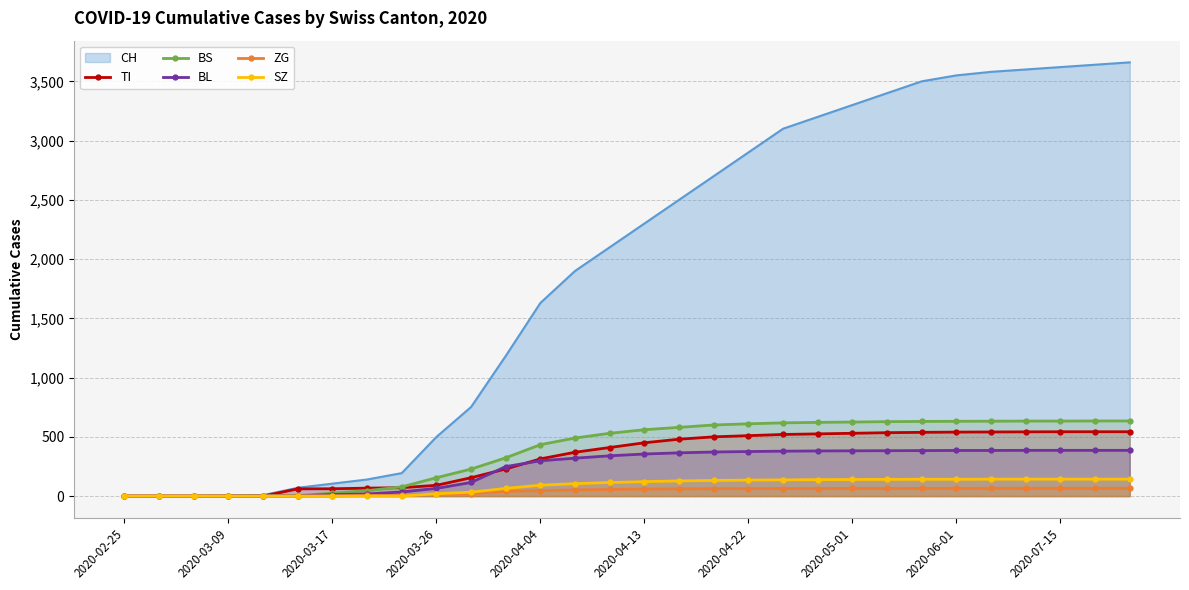

Which series has the widest spread of values?

CH